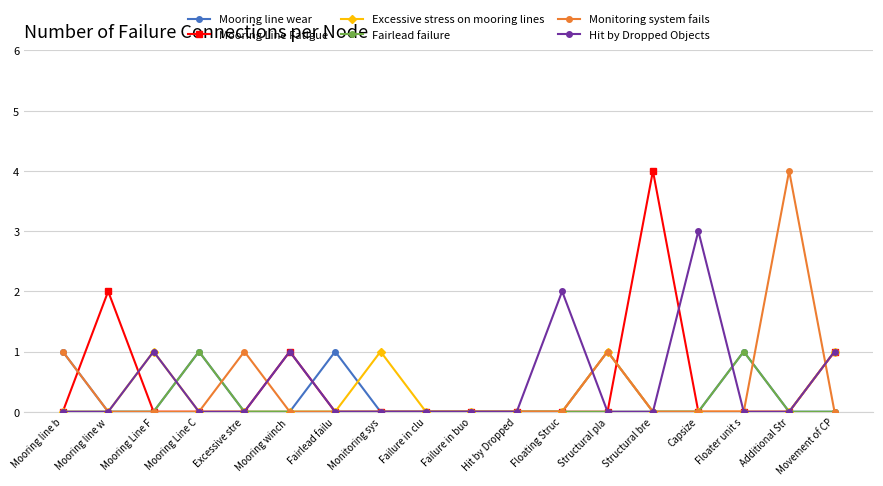

Between Failure in clu and Structural bre, which series saw the biggest shift?

Mooring Line Fatigue